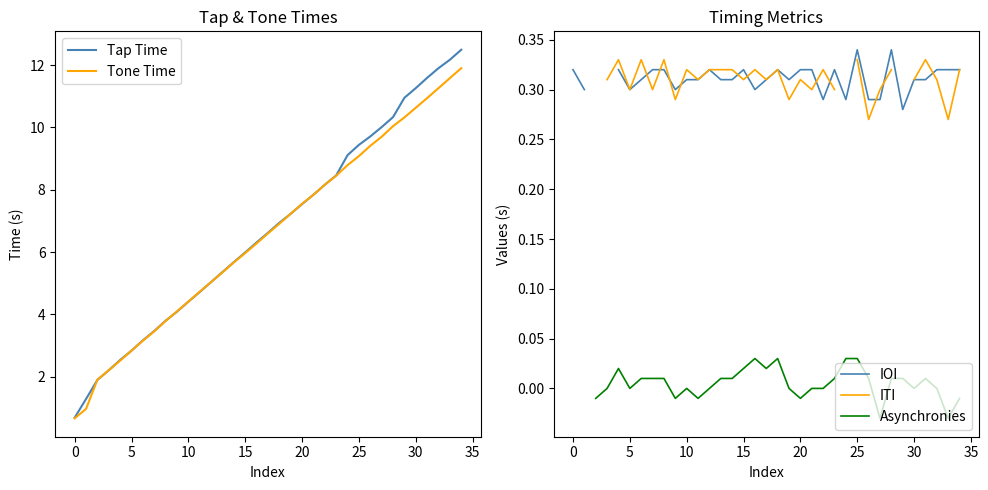

At which label does Tone Time reach its peak?

34